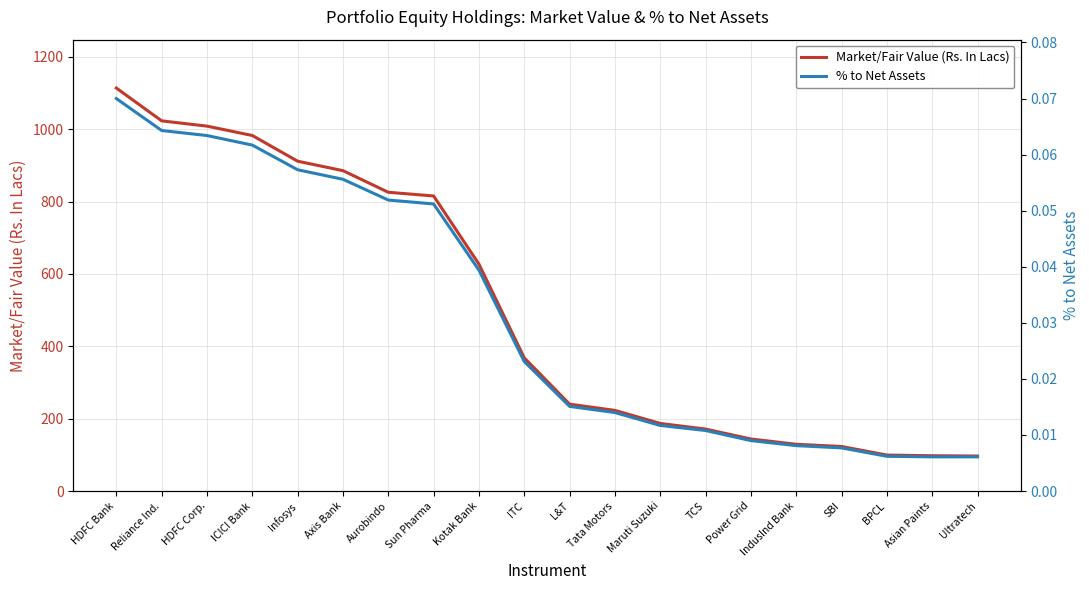

Which category has the lowest value across all series?

Asian Paints